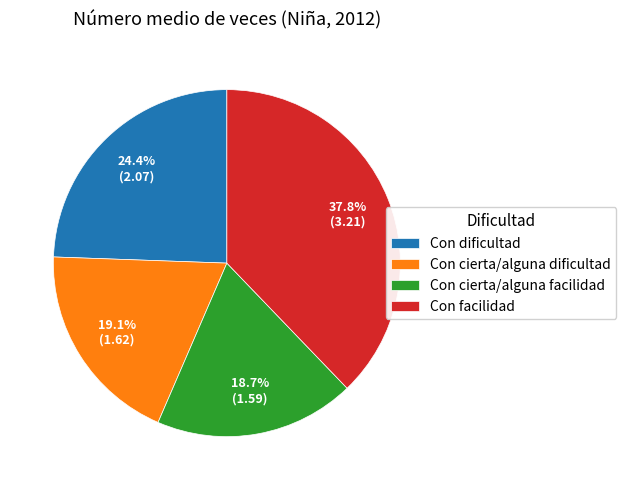

To the nearest percent, what is the difference between the Con dificultad and Con cierta/alguna dificultad slice percentages?

5%